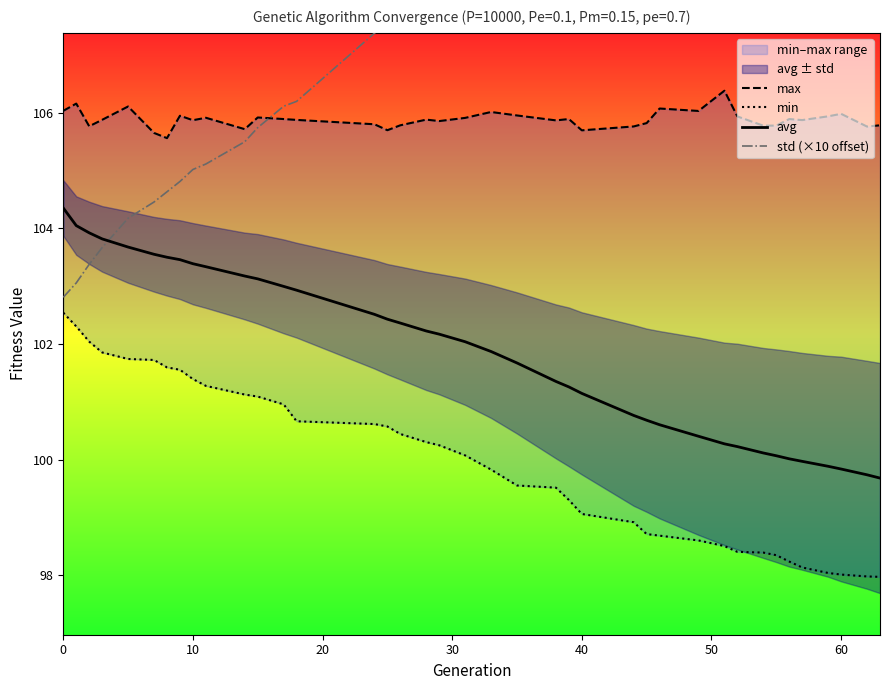

What is the highest value of the avg series?

104.4